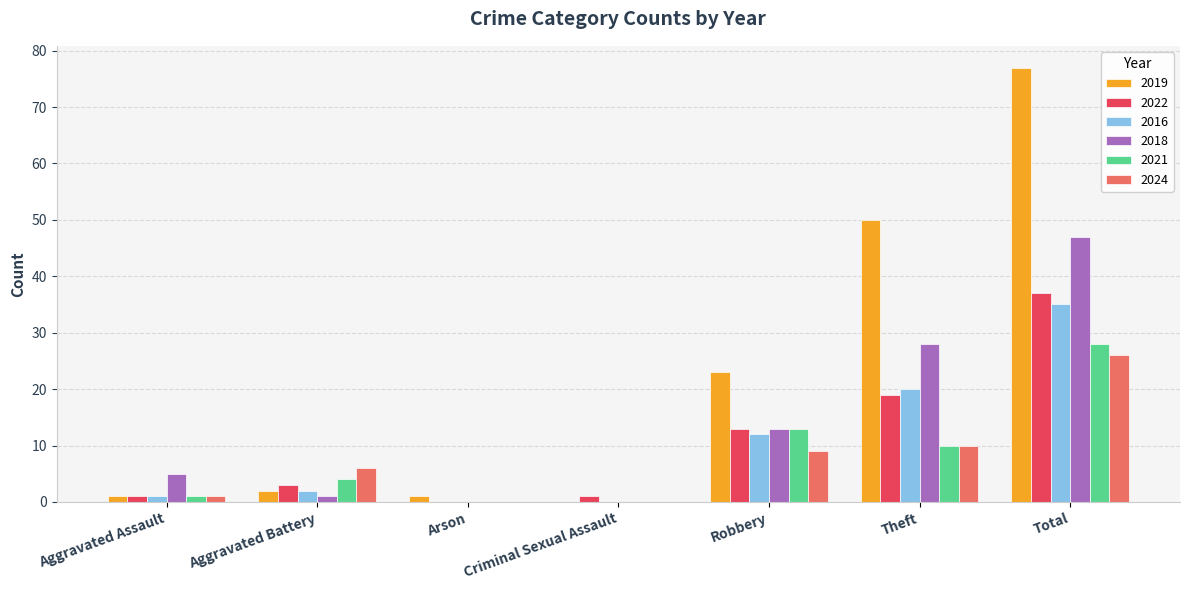

What is the sum of all 2024 values?

52